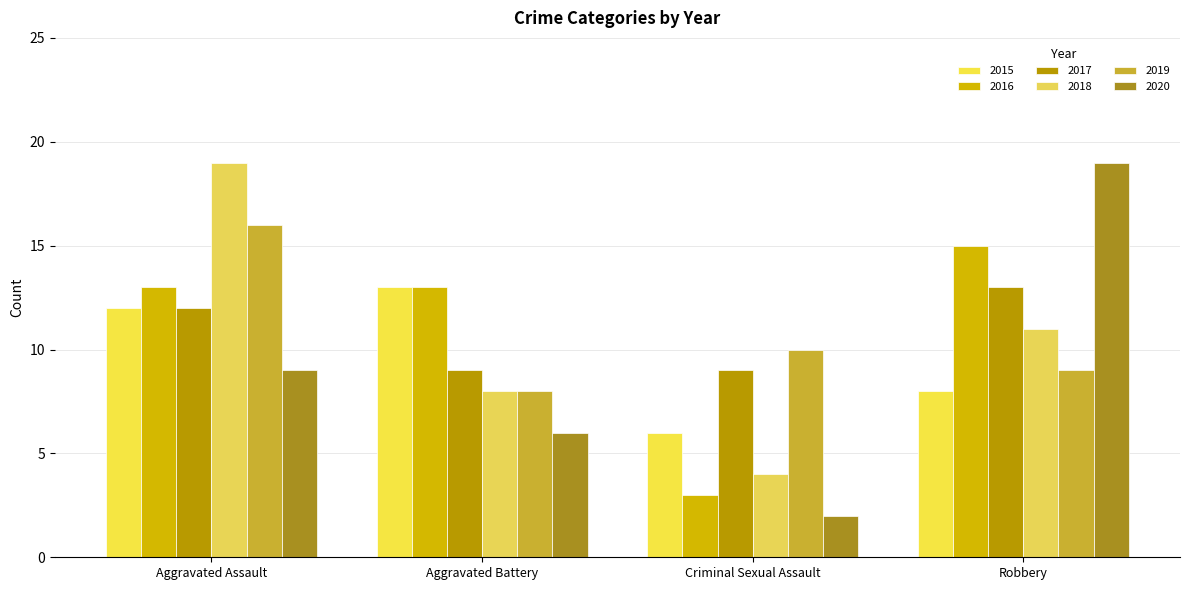

Which series has the widest spread of values?

2020